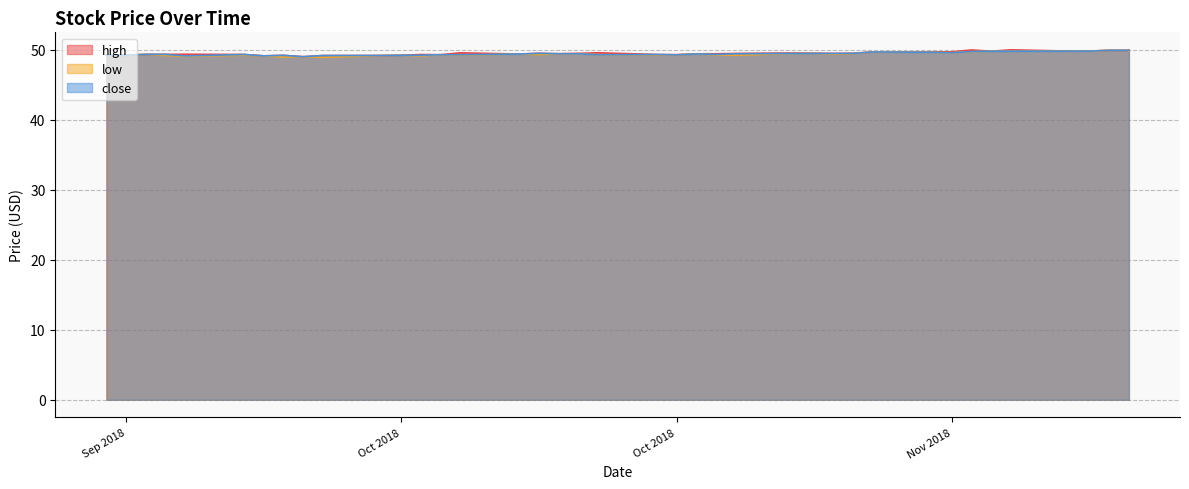

What is the difference between the second highest and minimum values in the high series?

1.0